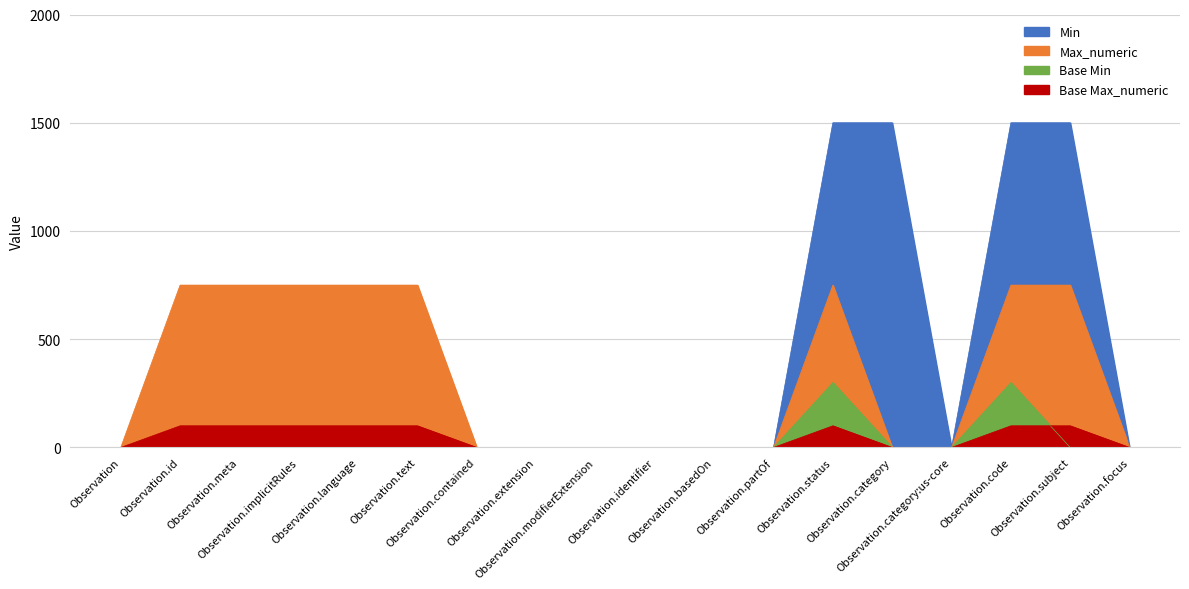

How many intersections are there between Base Min and Max_numeric?

1